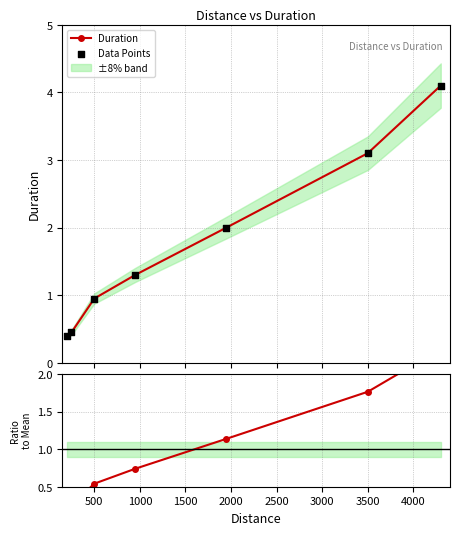

Which series reaches the minimum Y coordinate?

Ratio to Mean